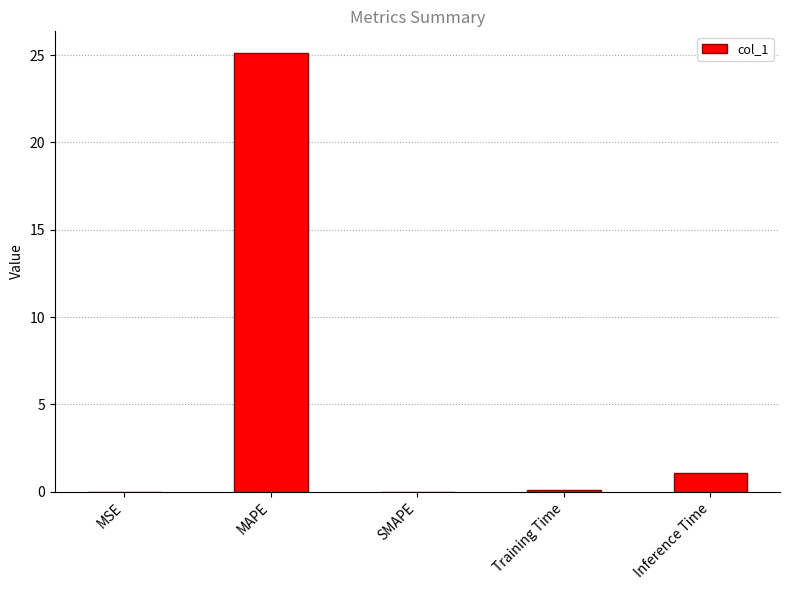

What is the sum of all values?

26.2